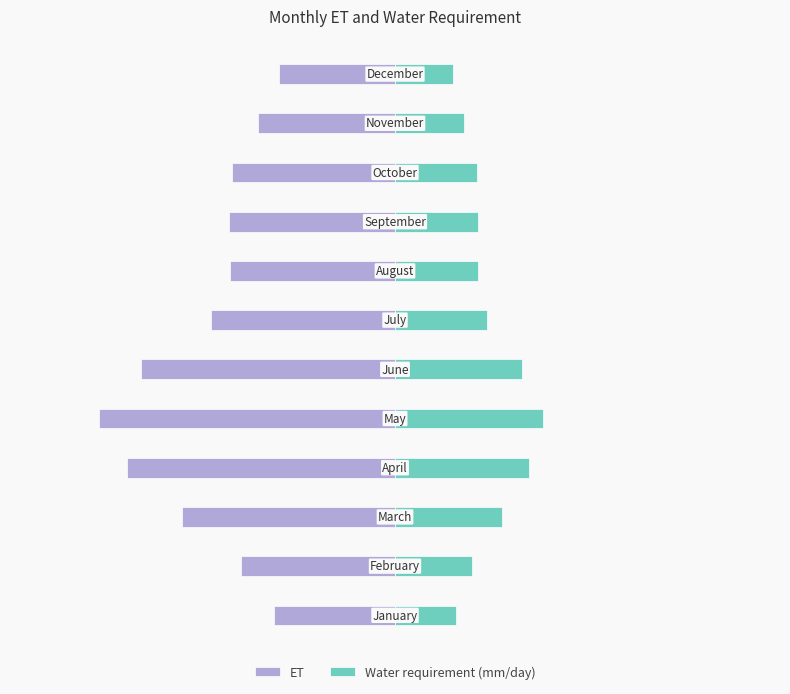

Reading left to right, what are all the values shown in this chart?

ET: -3.0	-3.8	-5.3	-6.7	-7.3	-6.3	-4.6	-4.1	-4.1	-4.0	-3.4	-2.9
Water requirement (mm/day): 1.5	1.9	2.6	3.3	3.7	3.1	2.3	2.0	2.1	2.0	1.7	1.4